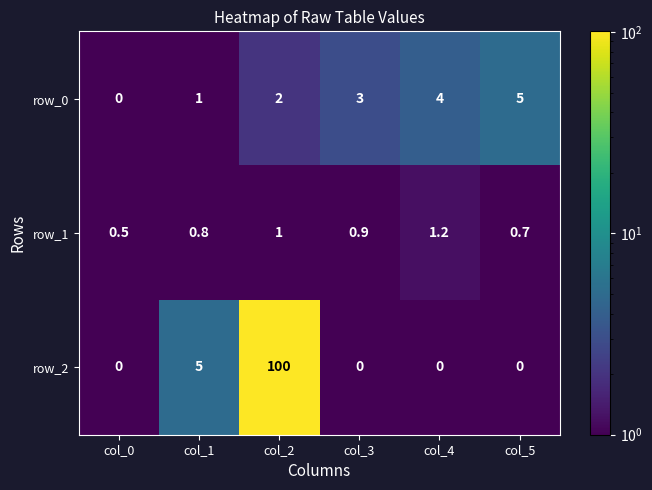

At col_2, list the series in order from smallest to largest.

row_1, row_0, row_2